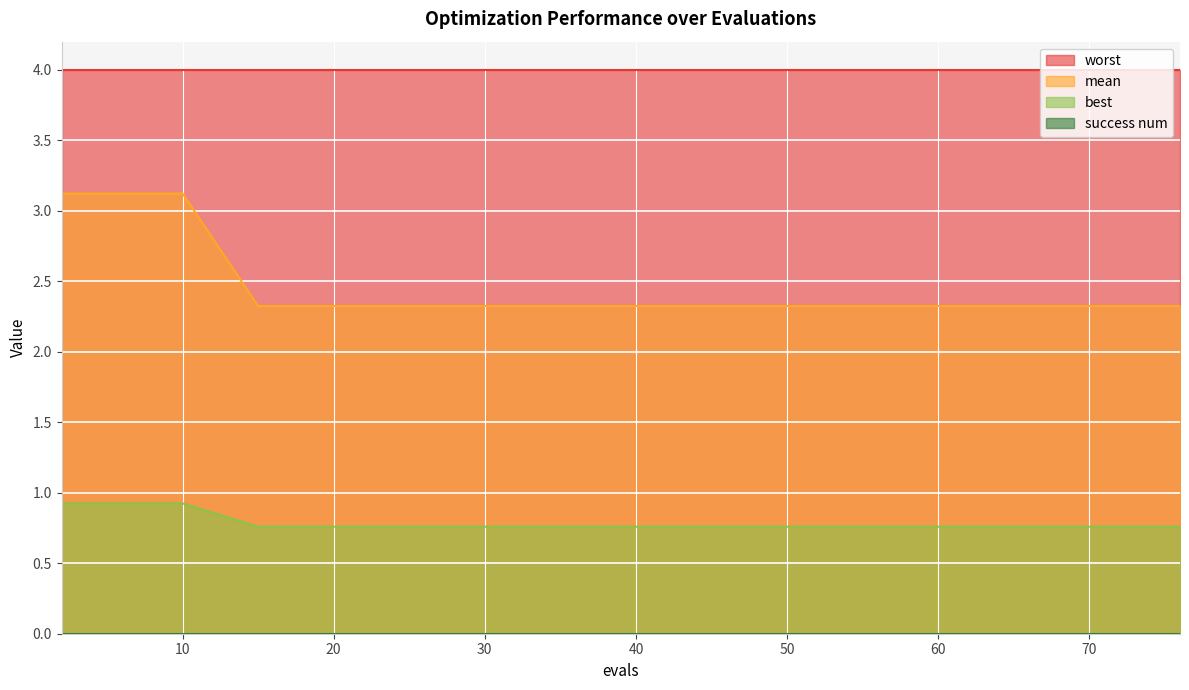

At which category is the sum across all series the highest?

2